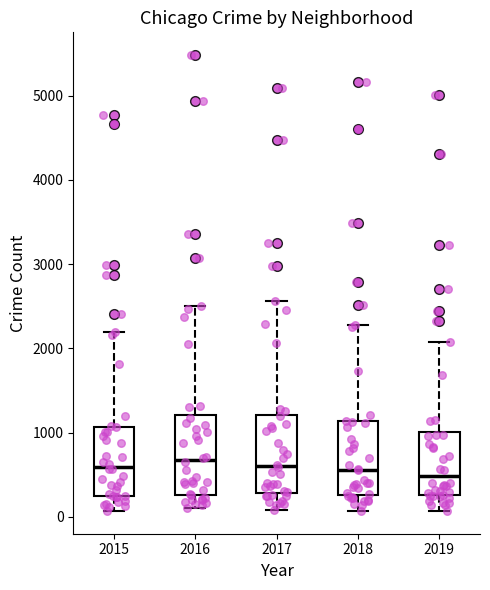

Reading left to right, read every box against the y-axis: the position of its median line, the range the box covers, and the ends of its whiskers. The values are not printed on the chart, so give them approximately, as read against the axis.

2015: median 600, box 300 to 1100, whiskers 100 to 2200
2016: median 700, box 300 to 1200, whiskers 100 to 2500
2017: median 600, box 300 to 1200, whiskers 100 to 2600
2018: median 600, box 300 to 1100, whiskers 100 to 2300
2019: median 500, box 300 to 1000, whiskers 100 to 2100